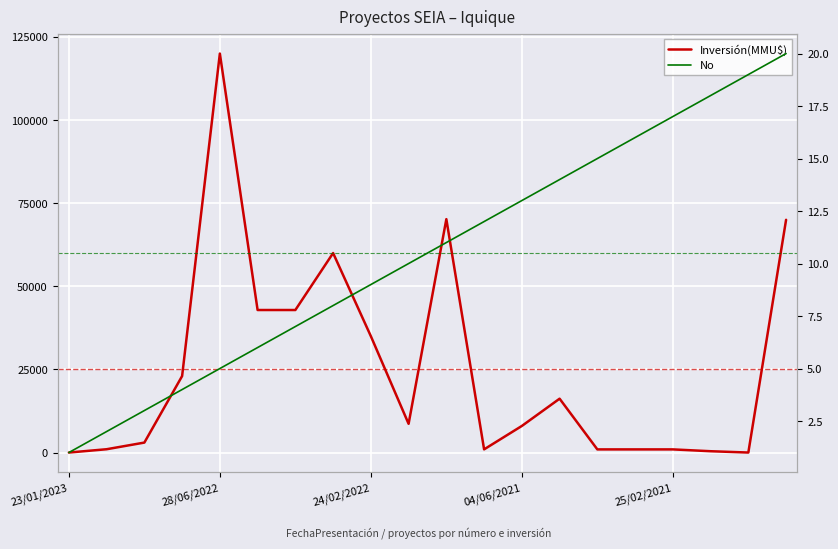

Is the value of Inversión(MMU$) at 18 greater than the value of No at 9?

No